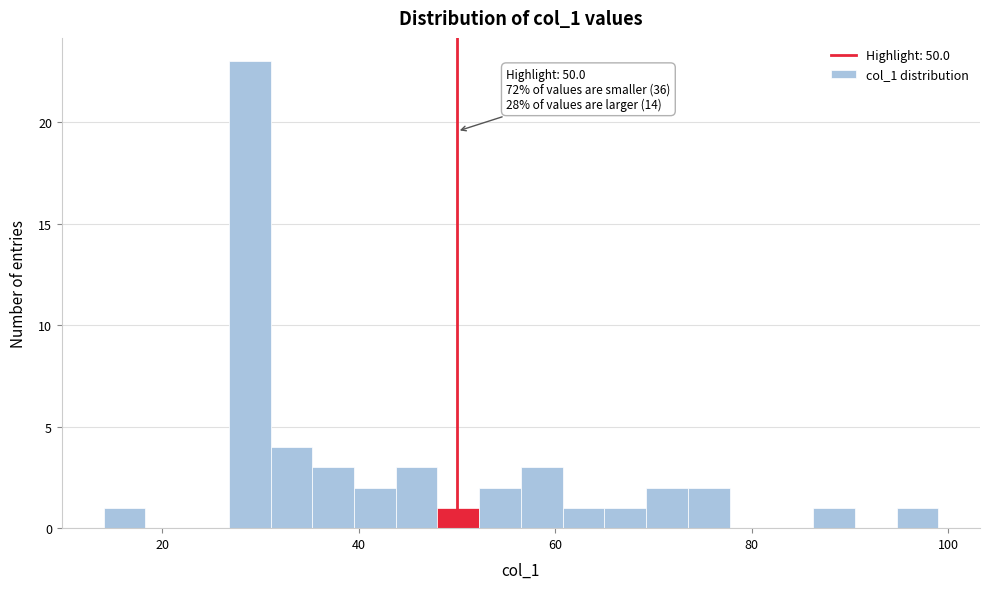

Read against the x-axis, roughly where is the centre of the tallest bar?

28